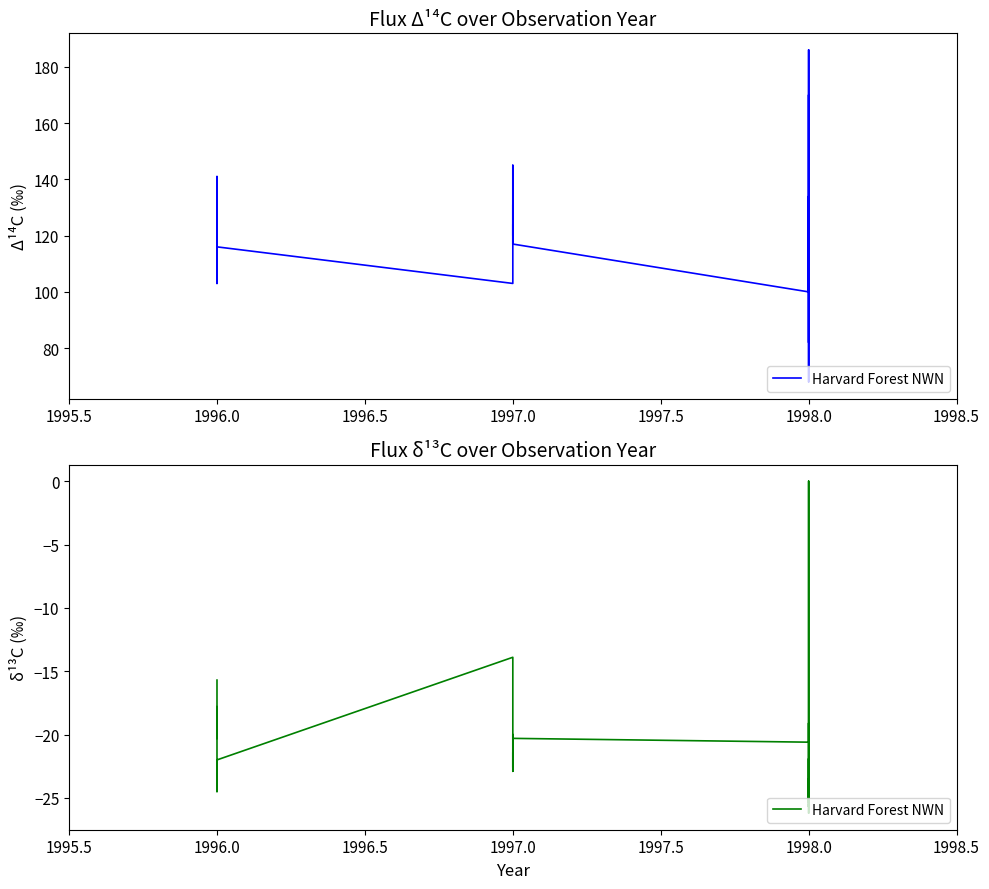

At which category does the data reach its first local valley?

1996.0